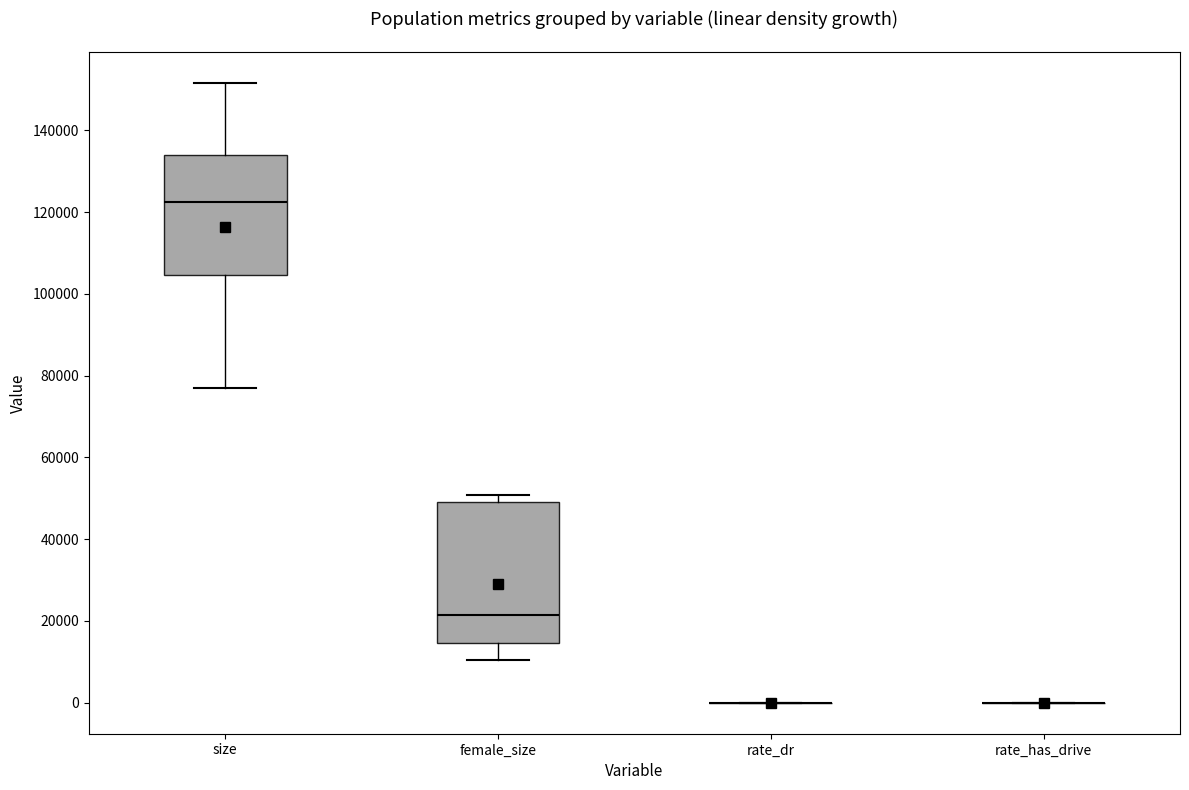

Where does the lower whisker of the box for female_size end on the y-axis? The values are not printed on the chart, so give them approximately, as read against the axis.

10000